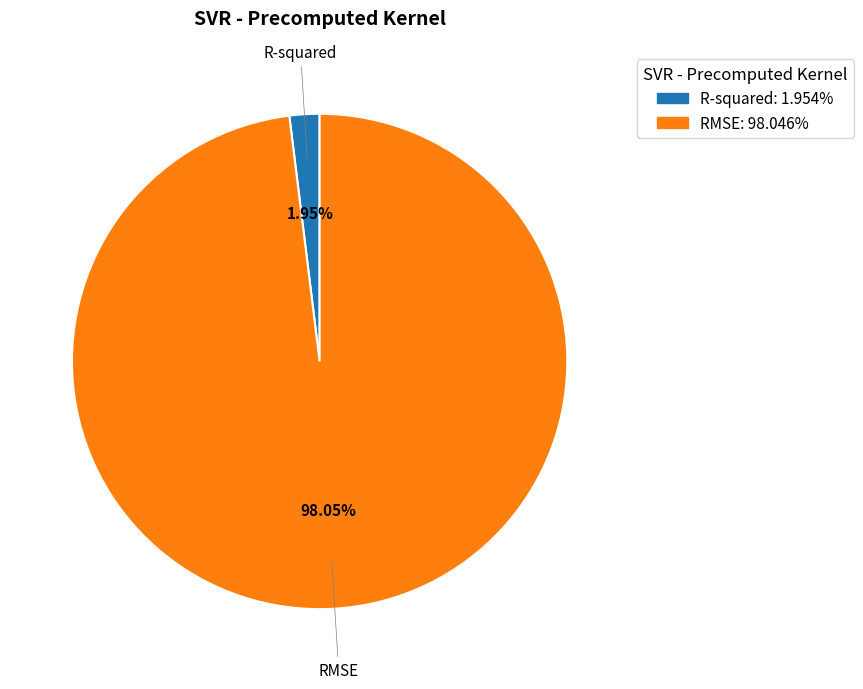

True or false: RMSE accounts for 98% of the total.

True